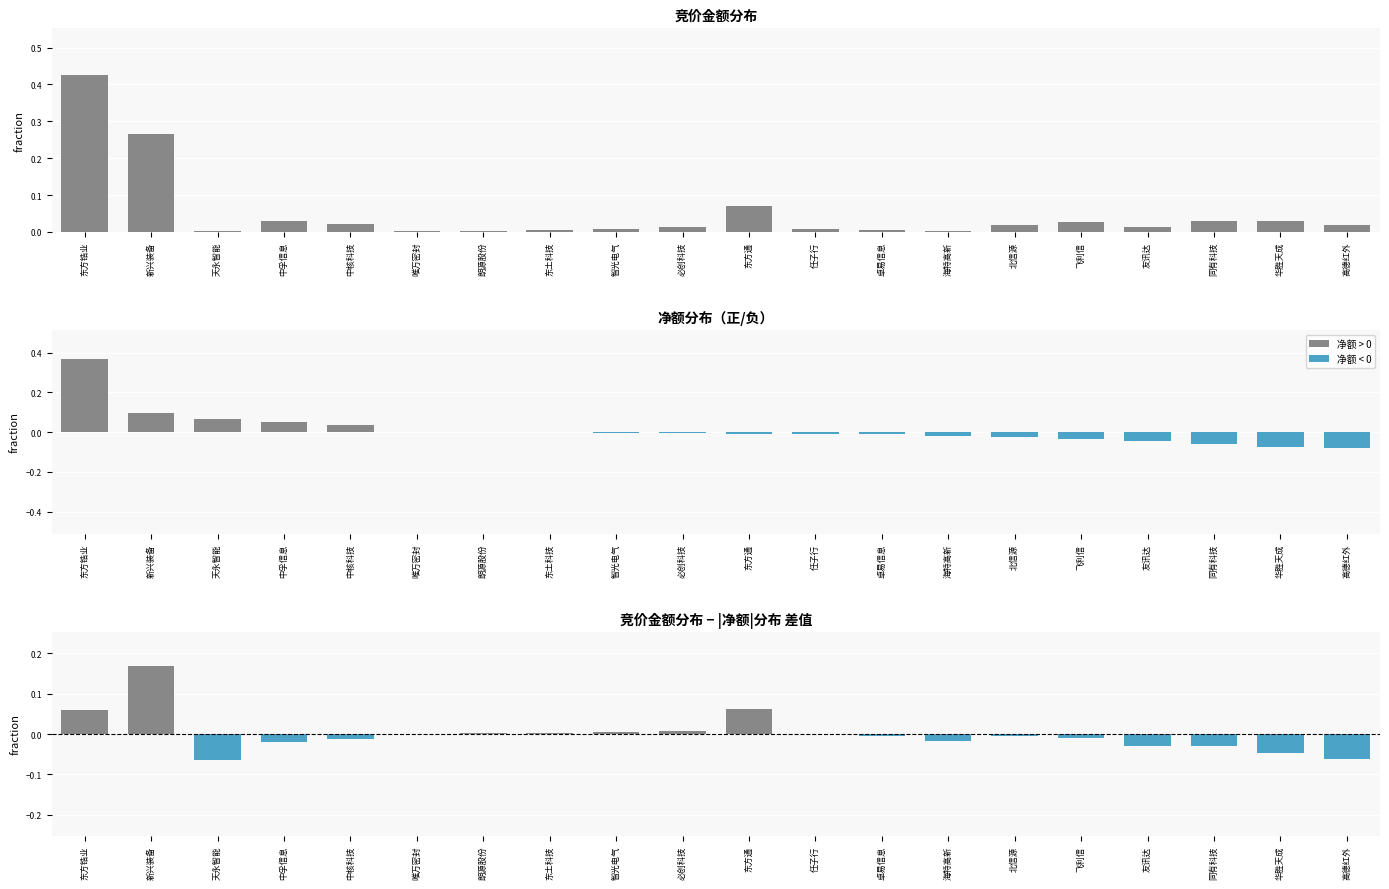

What is the difference between the highest and lowest values at 新兴装备?

0.2